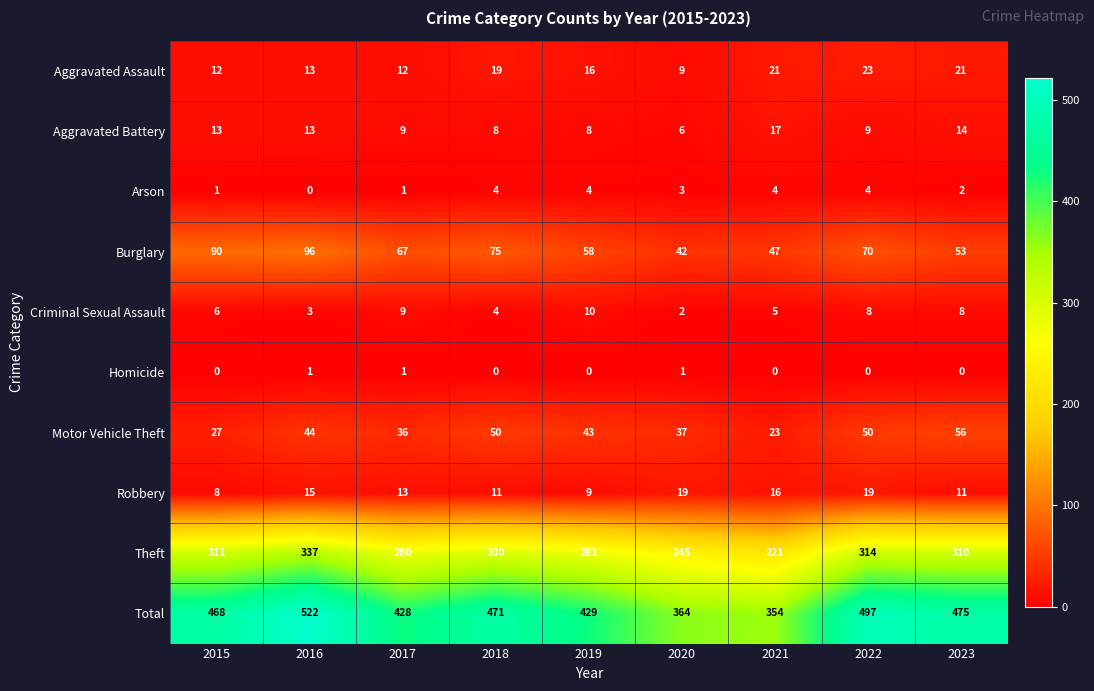

What is the difference between the maximum and minimum values in the Robbery series?

11